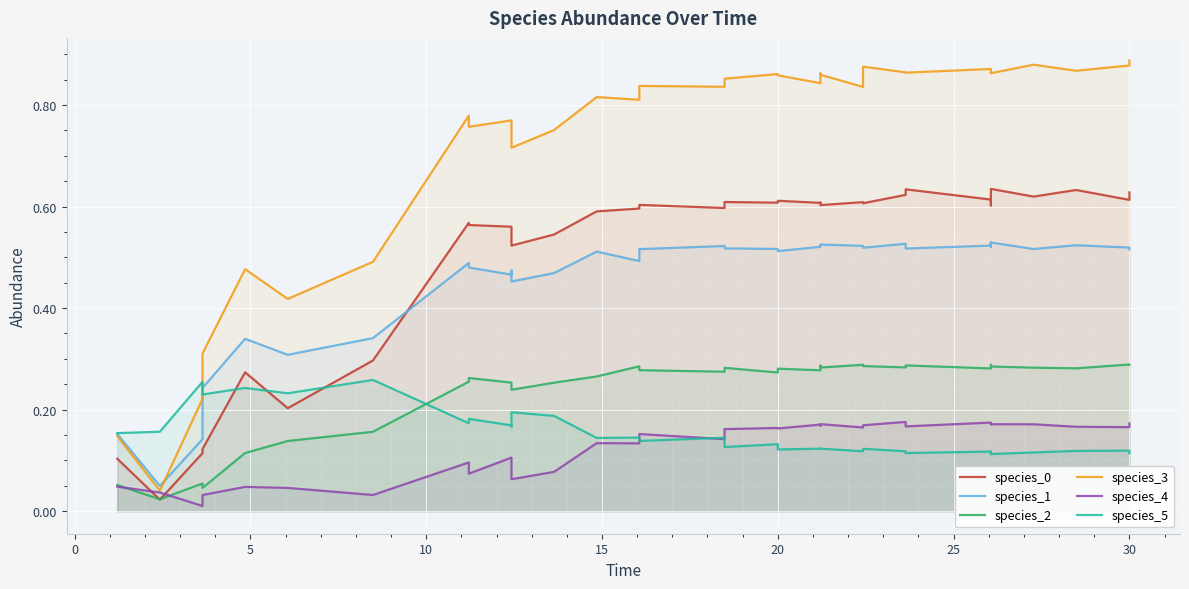

Reading left to right, what are all the values shown in this chart?

species_0: 0.1	0.0	0.1	0.1	0.3	0.2	0.3	0.6	0.6	0.6	0.6	0.5	0.5	0.6	0.6	0.6	0.6	0.6	0.6	0.6	0.6	0.6	0.6	0.6	0.6	0.6	0.6	0.6	0.6	0.6	0.6	0.6	0.6	0.6	0.6
species_1: 0.2	0.0	0.1	0.2	0.3	0.3	0.3	0.5	0.5	0.5	0.5	0.5	0.5	0.5	0.5	0.5	0.5	0.5	0.5	0.5	0.5	0.5	0.5	0.5	0.5	0.5	0.5	0.5	0.5	0.5	0.5	0.5	0.5	0.5	0.5
species_2: 0.1	0.0	0.1	0.0	0.1	0.1	0.2	0.3	0.3	0.3	0.3	0.2	0.3	0.3	0.3	0.3	0.3	0.3	0.3	0.3	0.3	0.3	0.3	0.3	0.3	0.3	0.3	0.3	0.3	0.3	0.3	0.3	0.3	0.3	0.3
species_3: 0.1	0.0	0.2	0.3	0.5	0.4	0.5	0.8	0.8	0.8	0.7	0.7	0.8	0.8	0.8	0.8	0.8	0.9	0.9	0.9	0.8	0.9	0.9	0.8	0.9	0.9	0.9	0.9	0.9	0.9	0.9	0.9	0.9	0.9	0.9
species_4: 0.0	0.0	0.0	0.0	0.0	0.0	0.0	0.1	0.1	0.1	0.1	0.1	0.1	0.1	0.1	0.2	0.1	0.2	0.2	0.2	0.2	0.2	0.2	0.2	0.2	0.2	0.2	0.2	0.2	0.2	0.2	0.2	0.2	0.2	0.2
species_5: 0.2	0.2	0.3	0.2	0.2	0.2	0.3	0.2	0.2	0.2	0.2	0.2	0.2	0.1	0.1	0.1	0.1	0.1	0.1	0.1	0.1	0.1	0.1	0.1	0.1	0.1	0.1	0.1	0.1	0.1	0.1	0.1	0.1	0.1	0.1